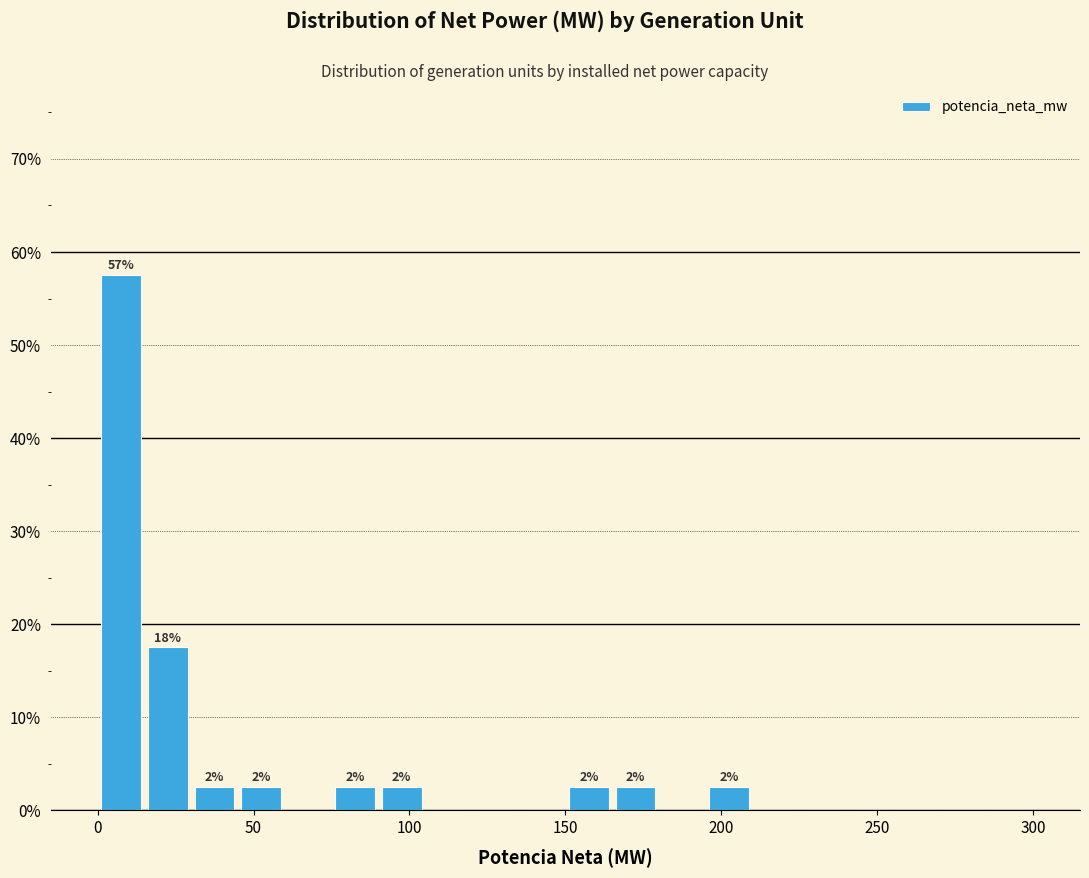

Read against the x-axis, roughly where is the centre of the tallest bar?

10